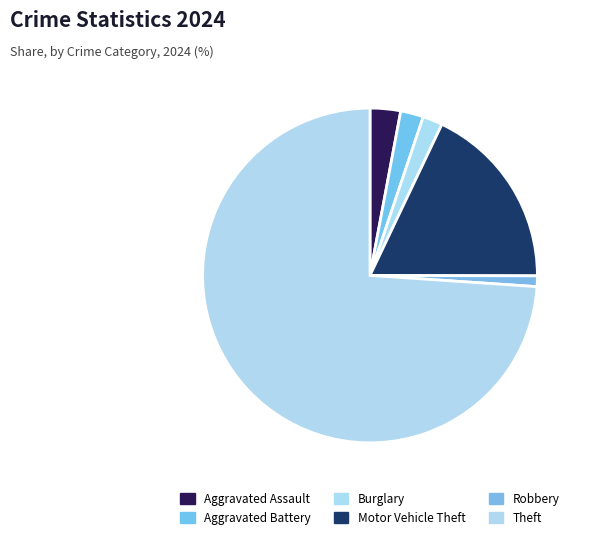

What is the majority slice?

Theft